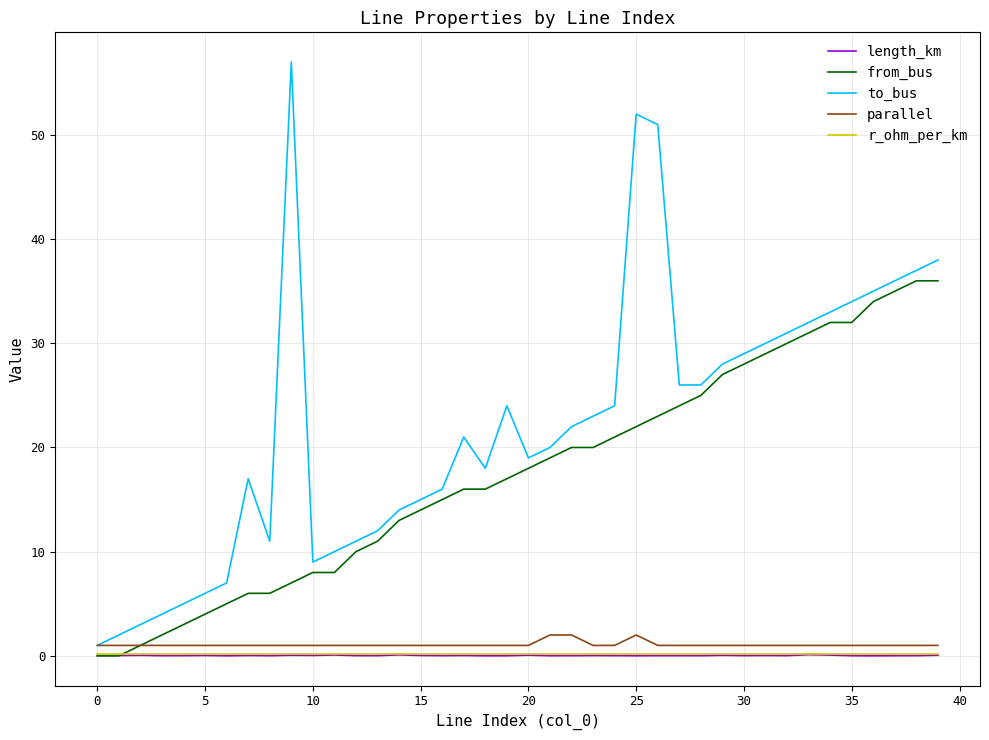

Which series has the widest spread of values?

to_bus